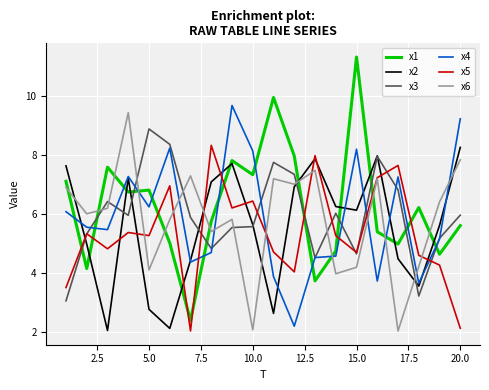

What is the minimum value for x2?

2.0